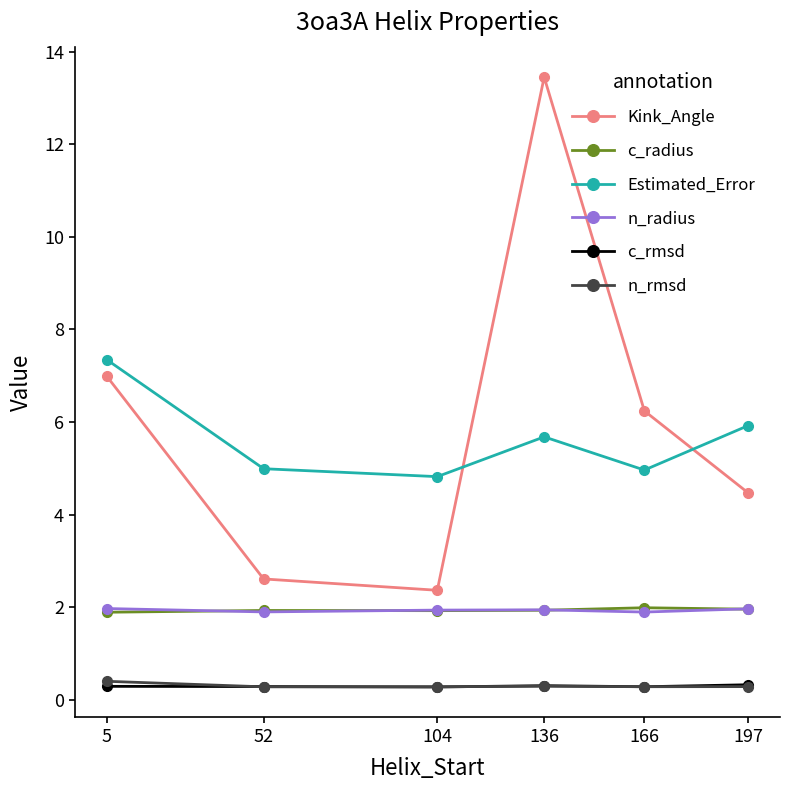

True or false: Kink_Angle has a value of 4.0 at 104.

False